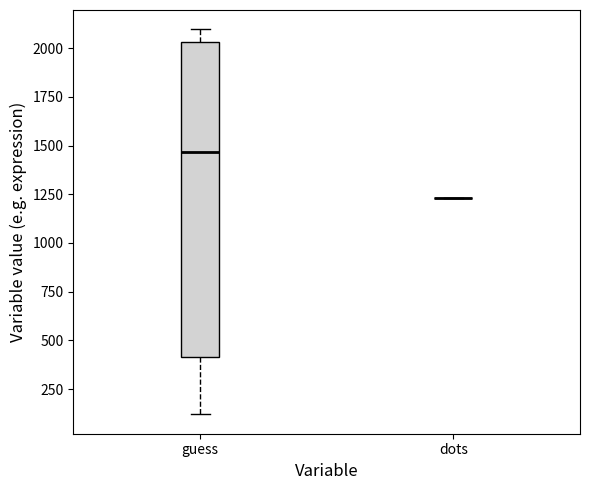

Reading left to right, read every box against the y-axis: the position of its median line, the range the box covers, and the ends of its whiskers. The values are not printed on the chart, so give them approximately, as read against the axis.

guess: median 1450, box 400 to 2050, whiskers 100 to 2100
dots: box collapsed to a line at 1250, whiskers 1250 to 1250